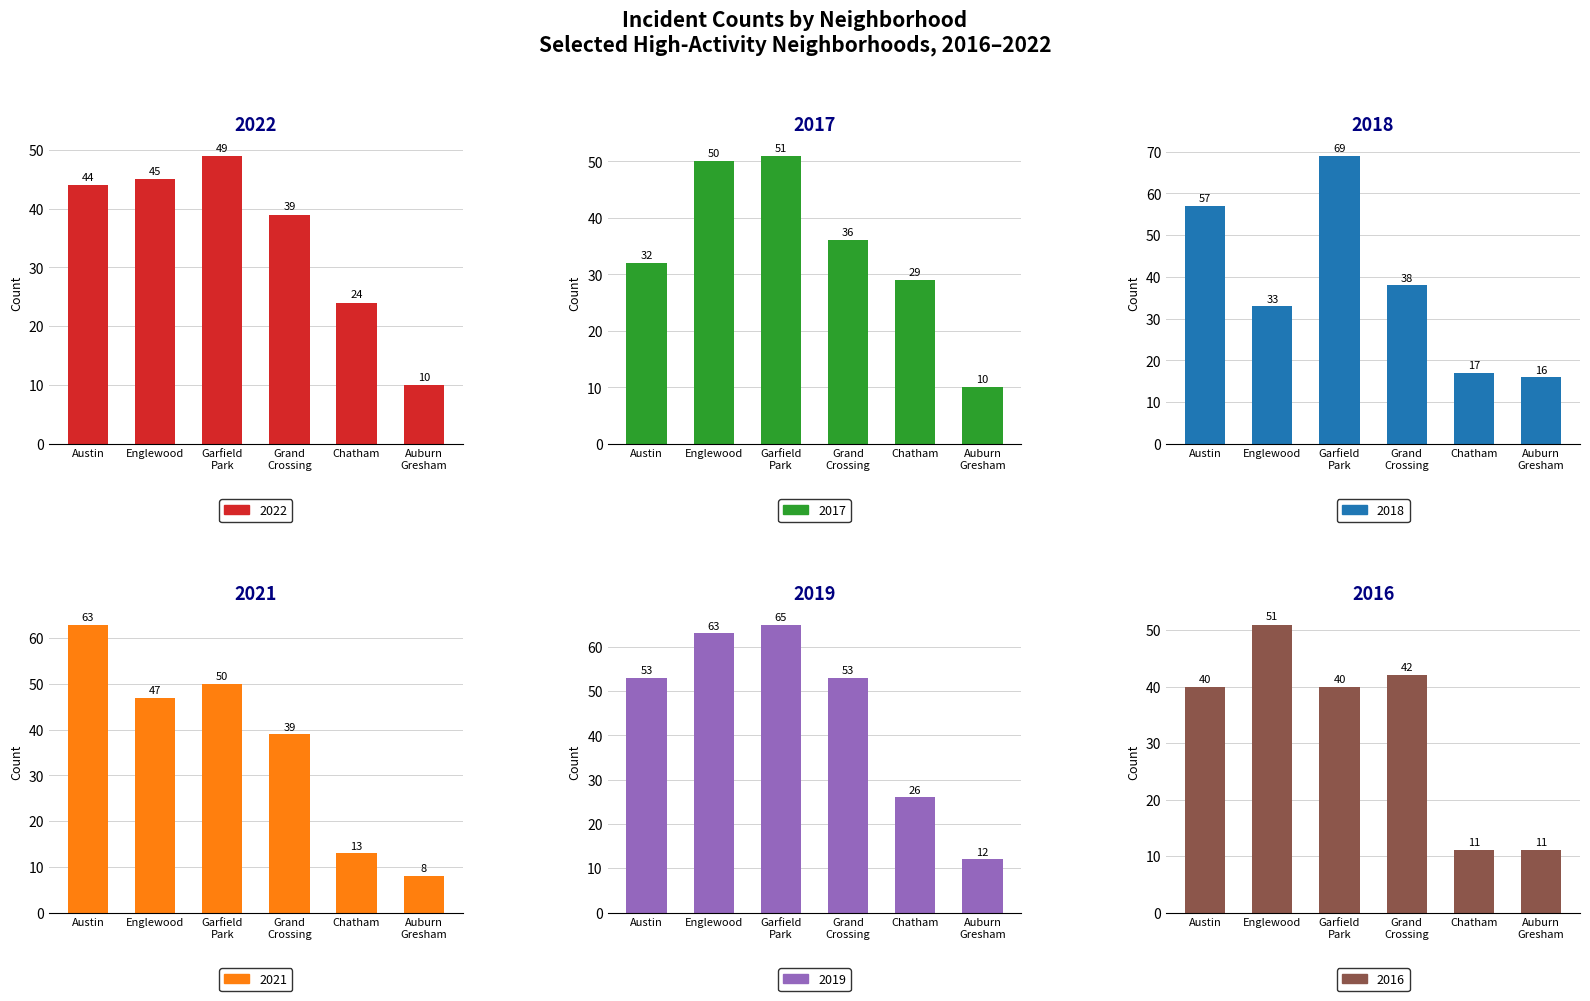

What is the approximate value of 2022 at Austin, to the nearest 5?

45